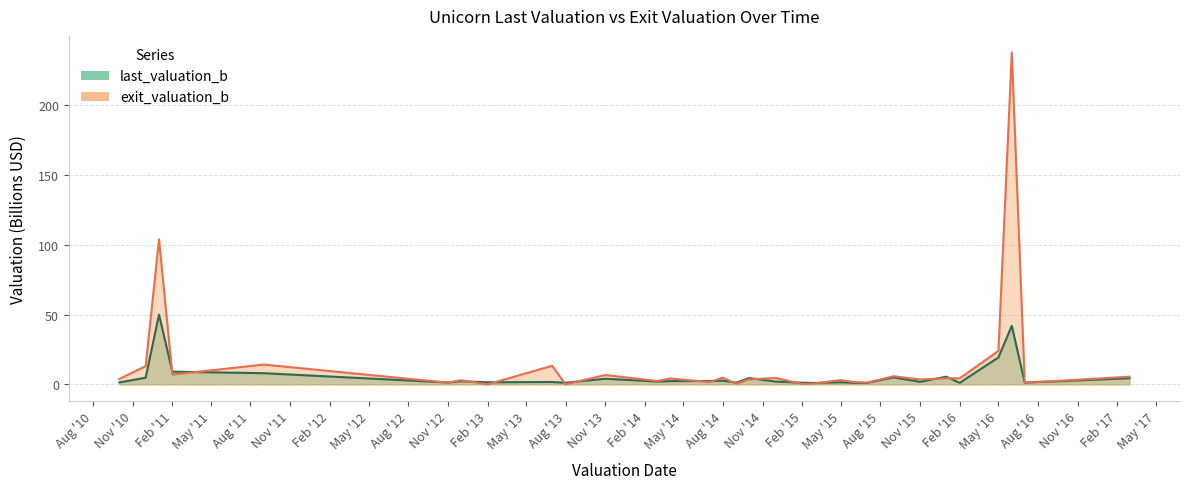

How many series are shown in this chart?

2